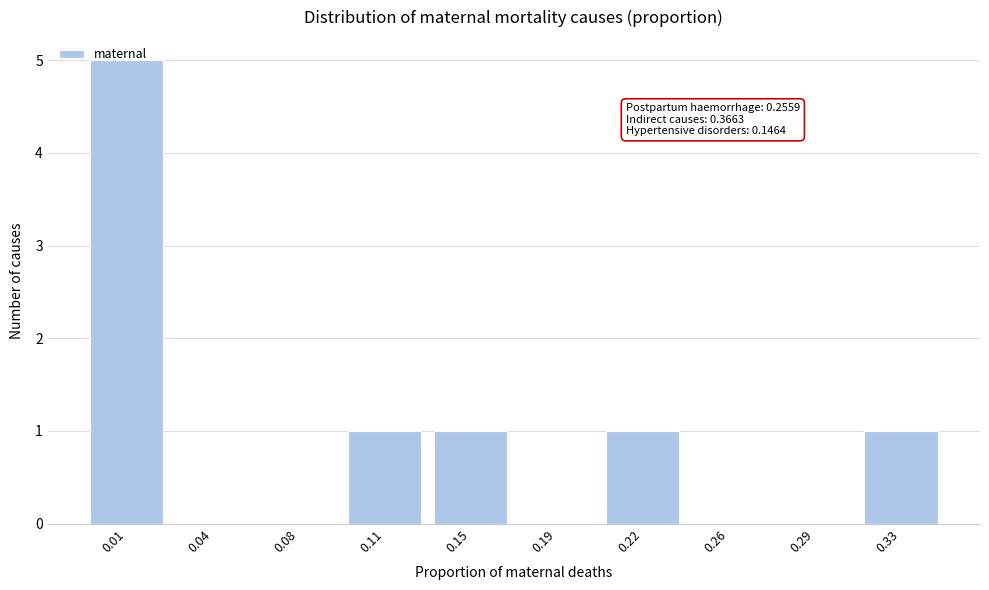

True or false: the data shows -3 at 0.29.

False